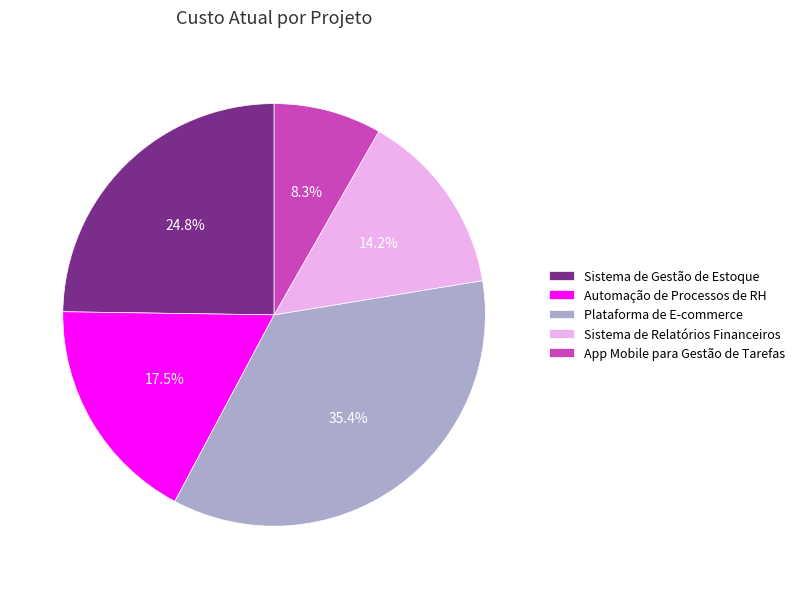

Does App Mobile para Gestão de Tarefas account for over 50% of the chart?

No